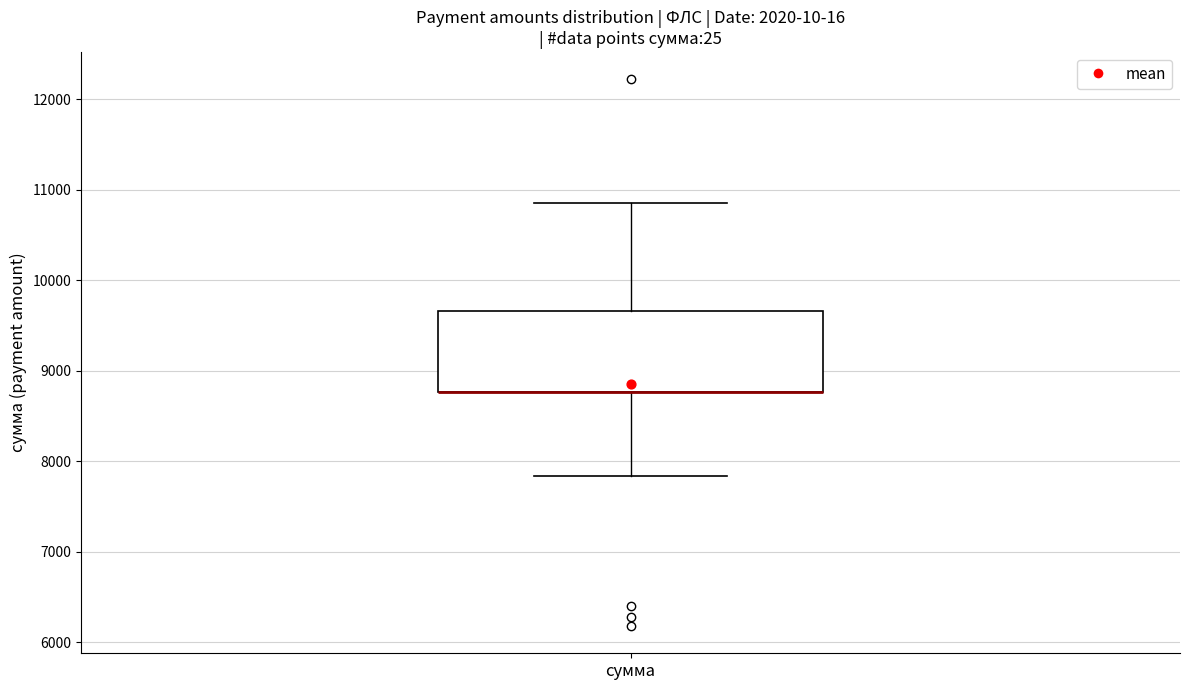

Read this box plot against the y-axis: the position of the median line, the range covered by the box, and the ends of both whiskers. The values are not printed on the chart, so give them approximately, as read against the axis.

median 8800 (drawn on the box's lower edge), box 8800 to 9700, whiskers 7800 to 10900